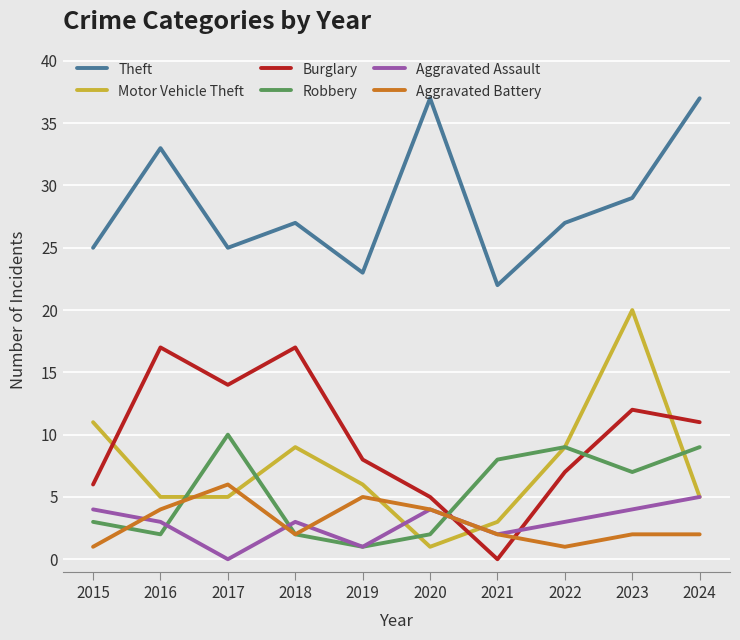

The value of Robbery at 2020 is 2. True or false?

True